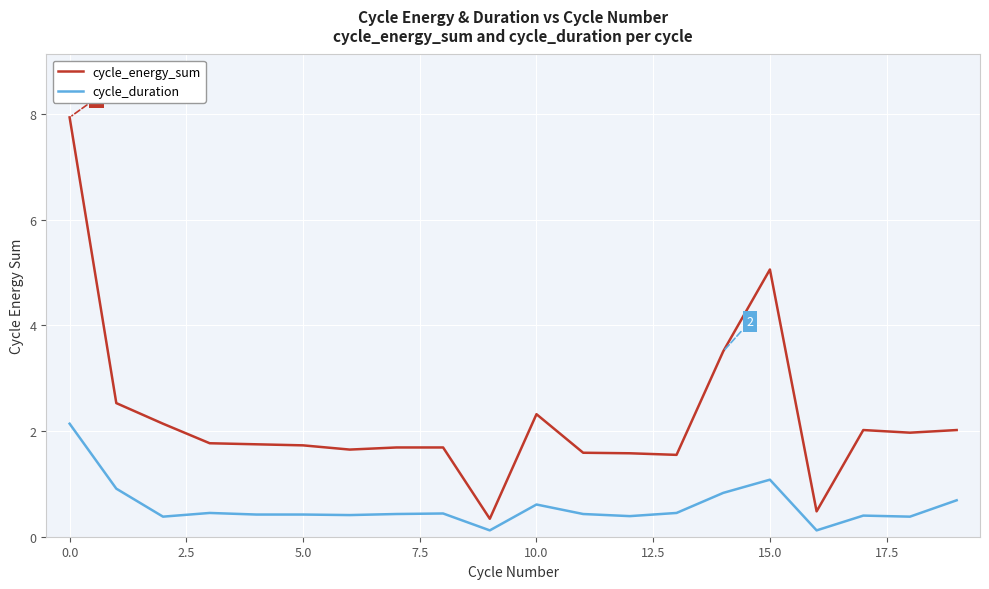

What is the difference between the maximum and minimum values in the cycle_energy_sum series?

7.6